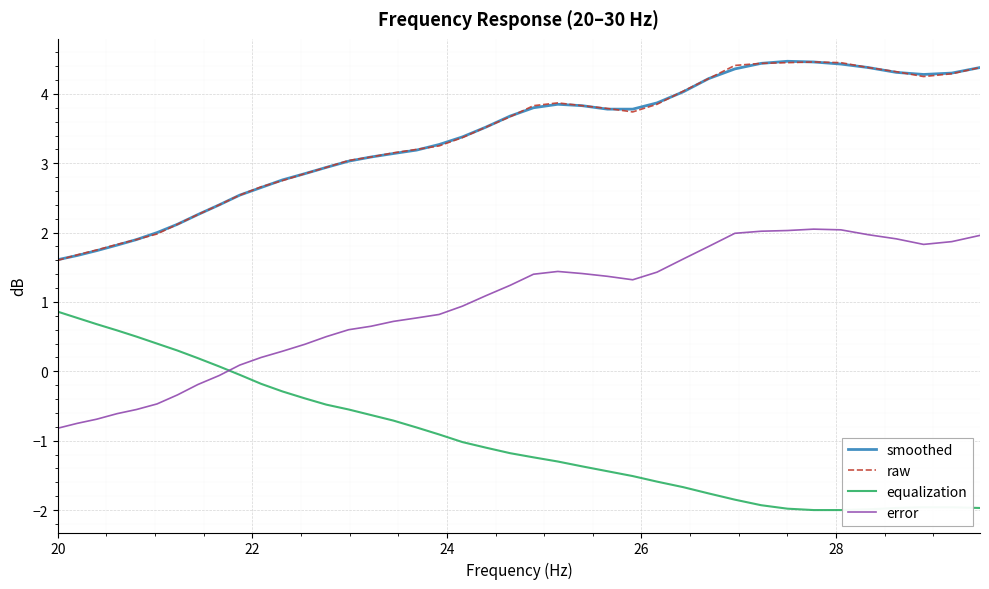

What is the difference between the second highest and minimum values in the equalization series?

2.8